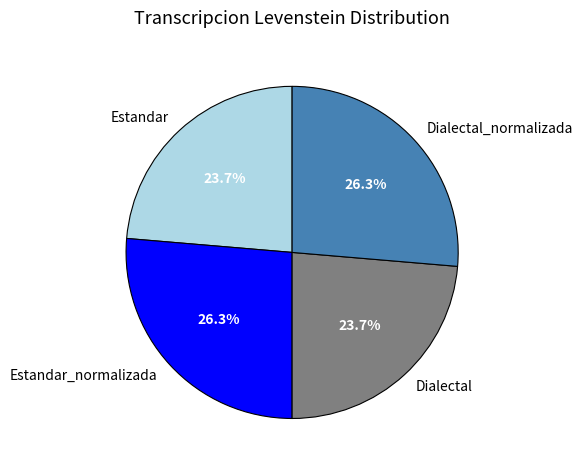

The Dialectal slice represents 24% of the pie. True or false?

True